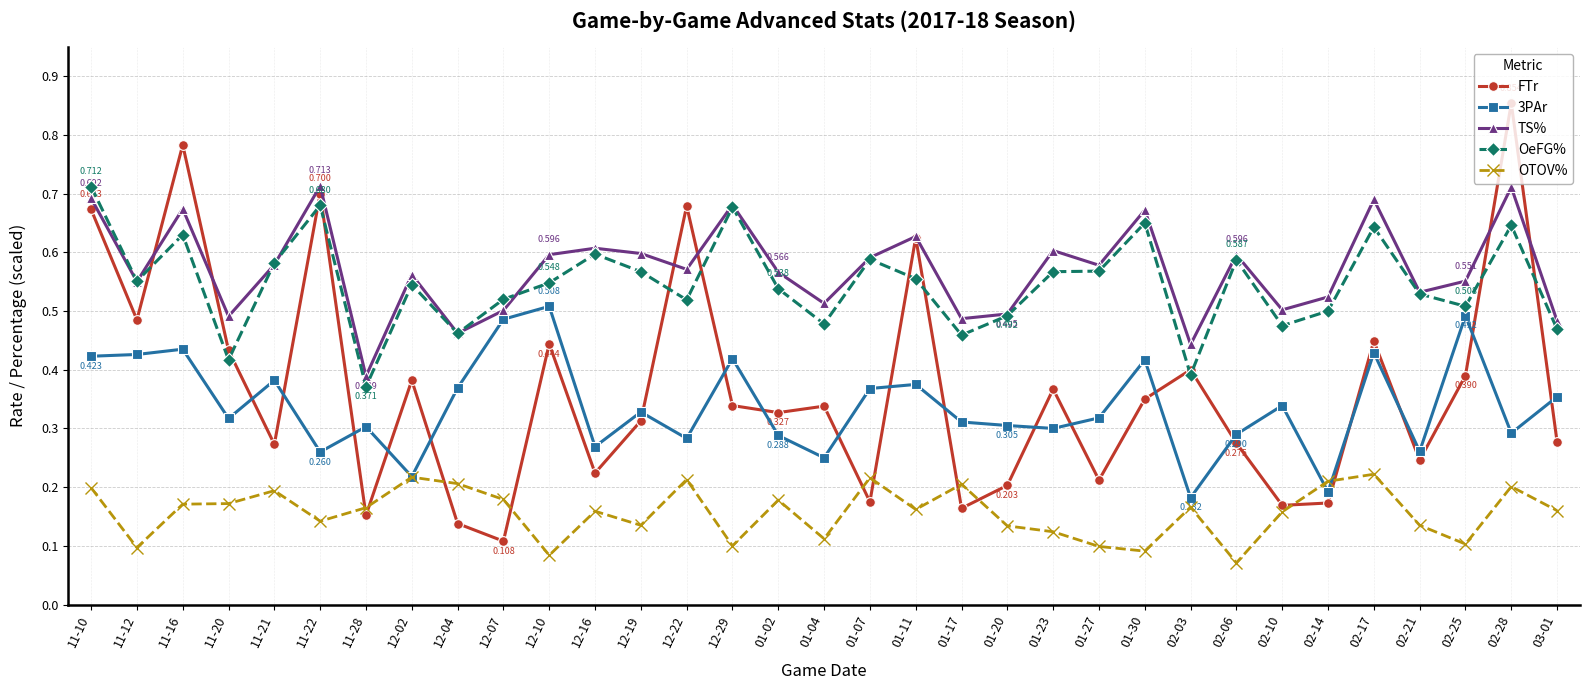

The value of OeFG% at 01-20 is 0.5. True or false?

True